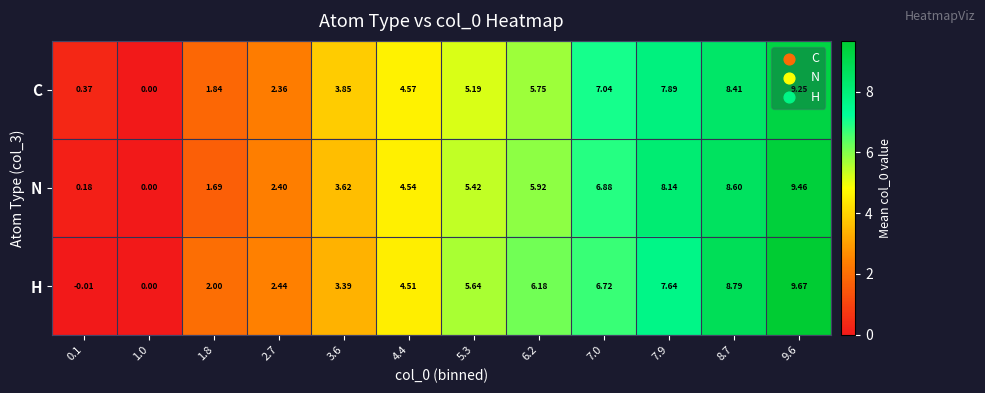

Rank the series by their maximum value, from highest to lowest.

H, N, C